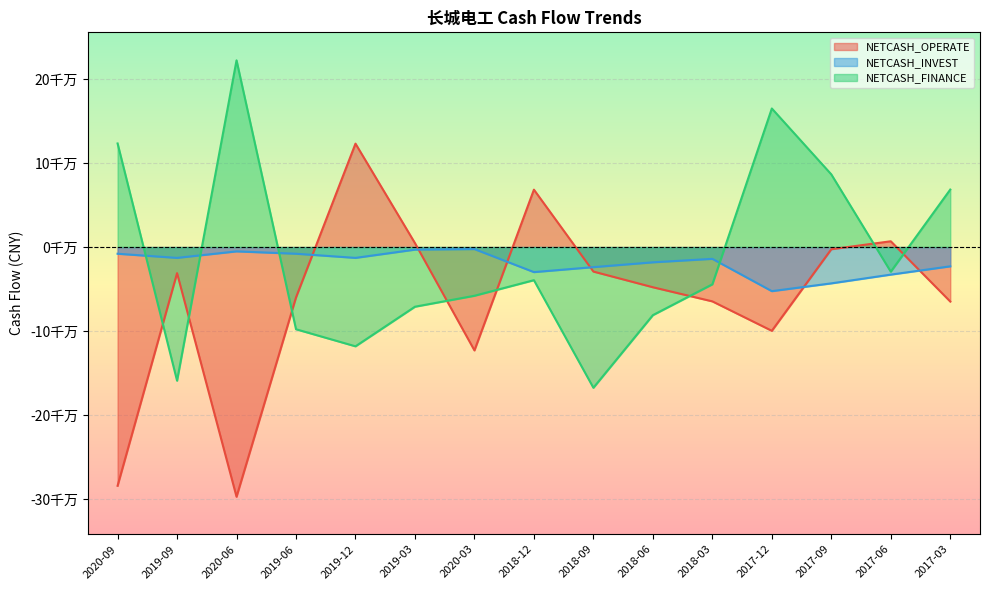

Which series has the widest spread of values?

NETCASH_OPERATE